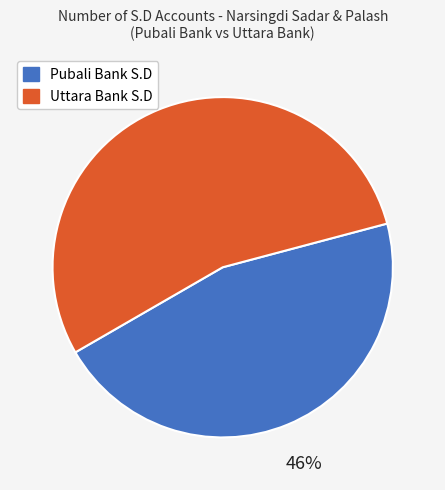

How many segments does this pie chart have?

2